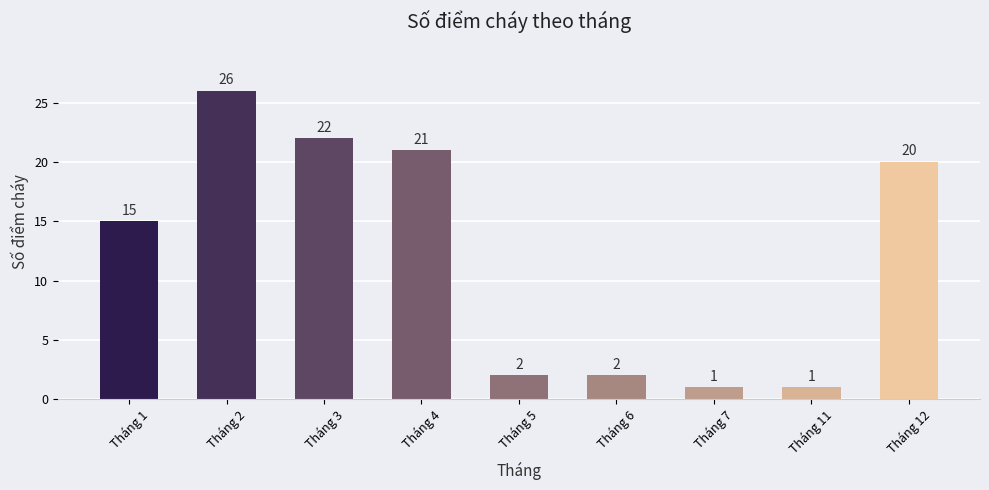

The chart shows a value of 22 at Tháng 3. True or false?

True